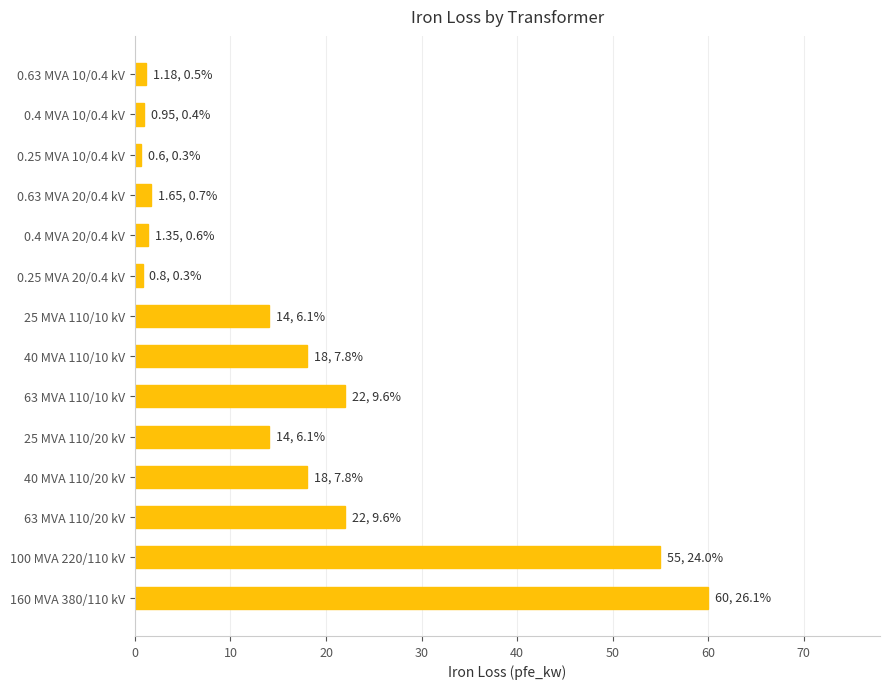

Is it true that the value at 40 MVA 110/20 kV is 18.0?

True